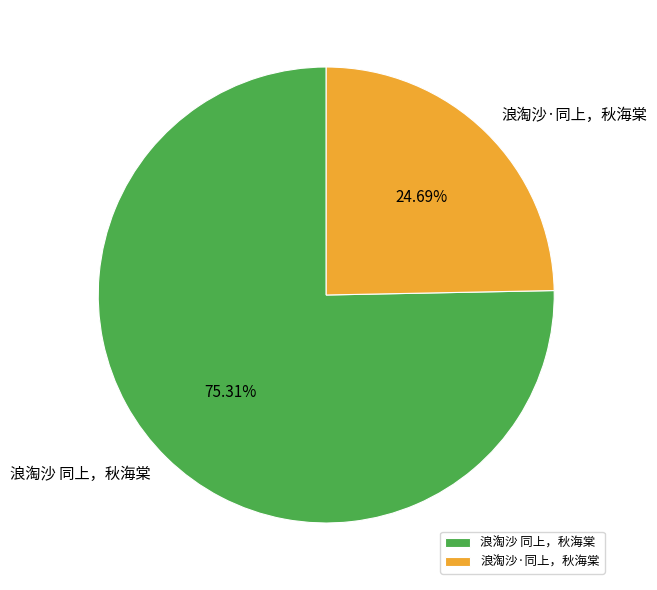

Rank the categories by value from highest to lowest.

浪淘沙 同上，秋海棠, 浪淘沙·同上，秋海棠